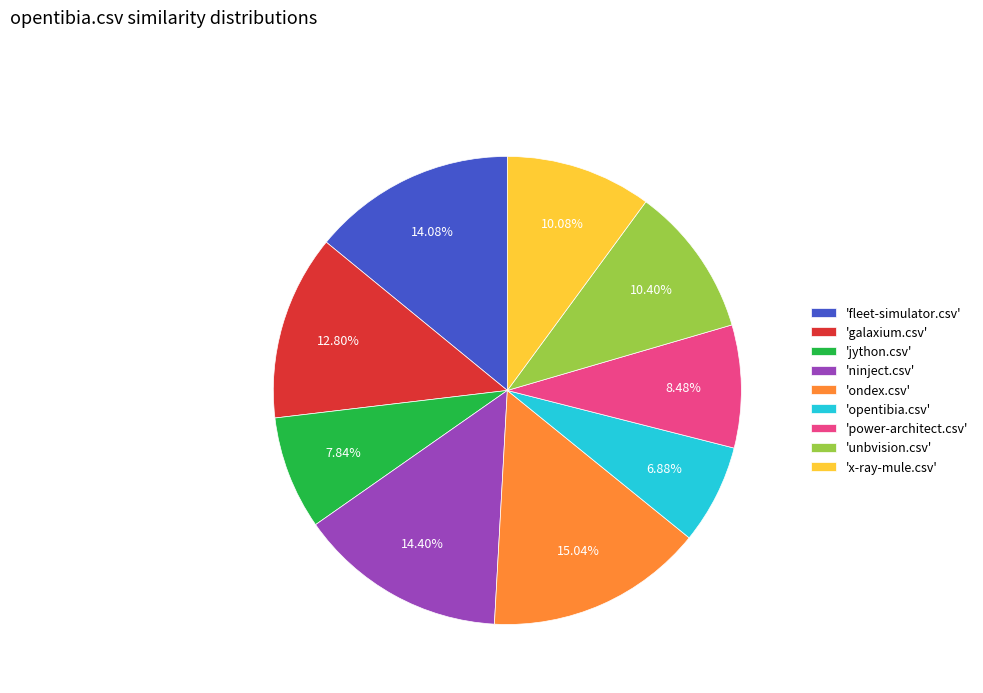

Is the sum of 'galaxium.csv' and 'ondex.csv' greater than half?

No